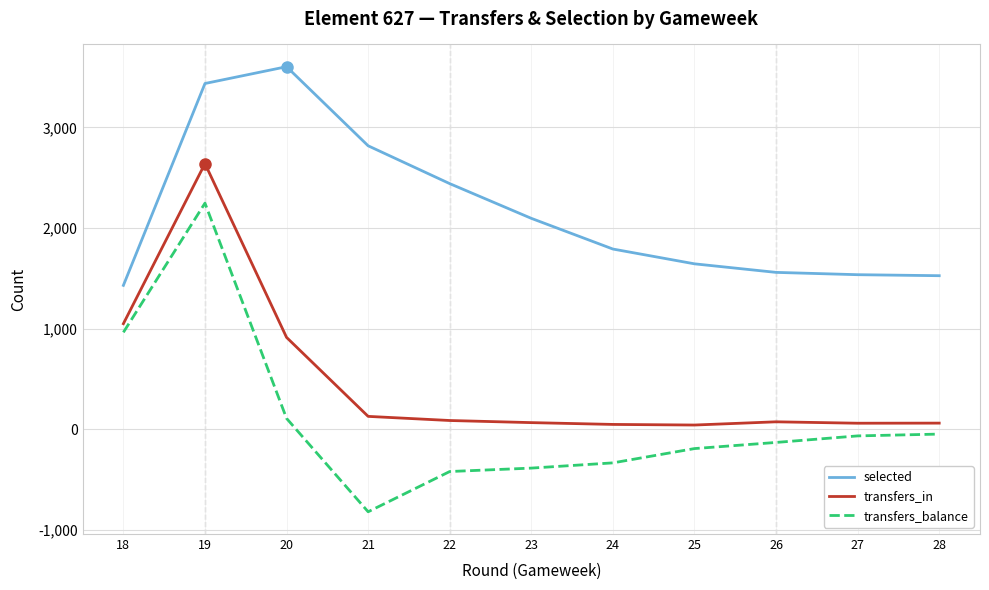

Between 21 and 27, which series saw the biggest shift?

selected